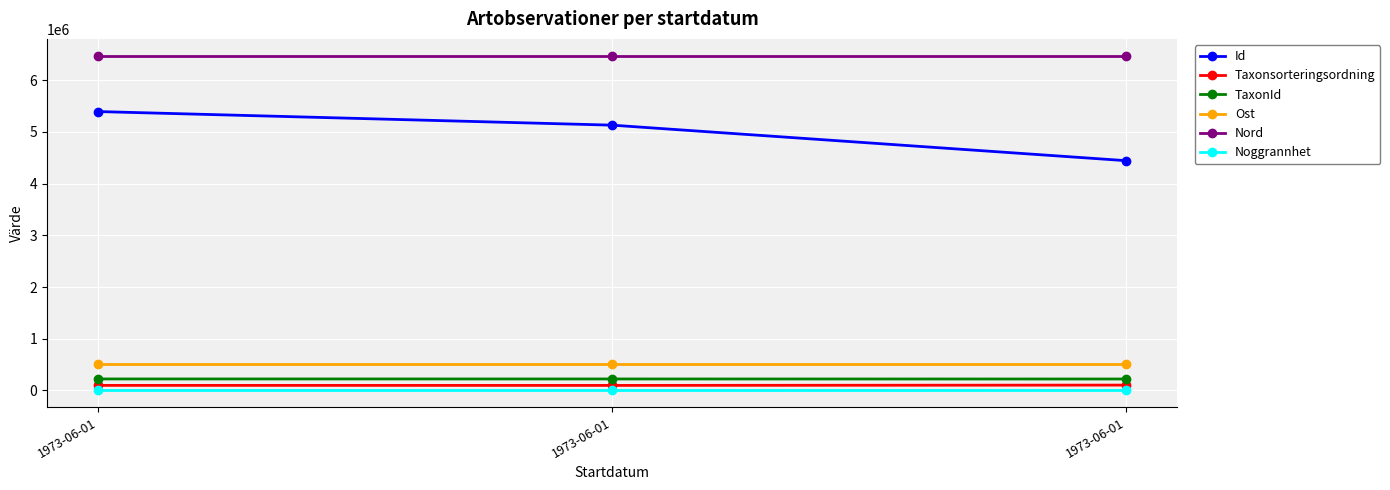

At 1973-06-01, list the series in order from smallest to largest.

Noggrannhet, Taxonsorteringsordning, TaxonId, Ost, Id, Nord